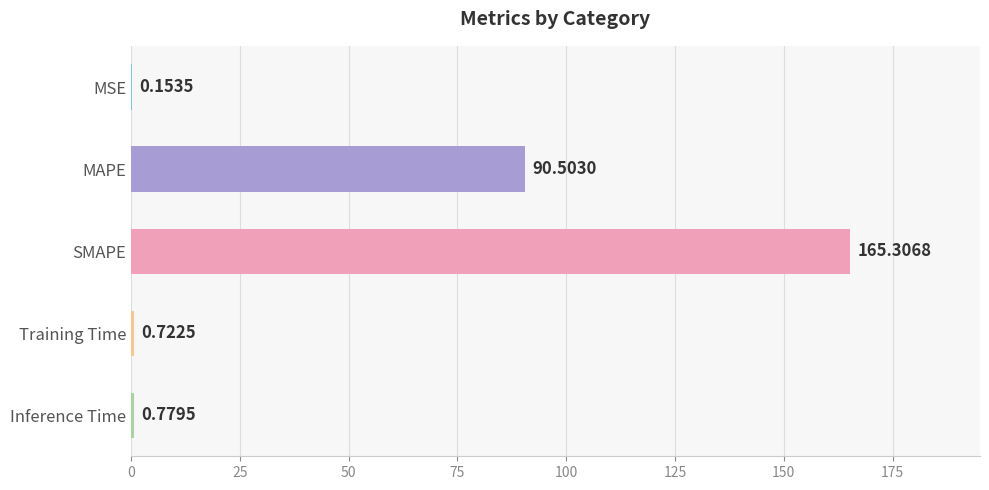

What is the change in value from SMAPE to Training Time?

-164.6